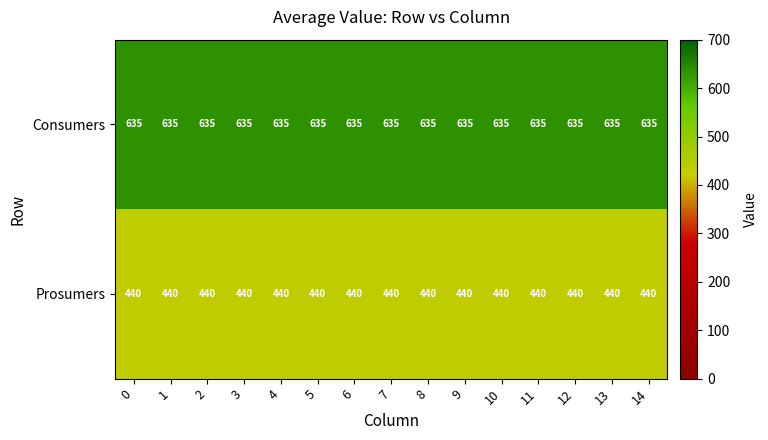

How many series are shown in this chart?

2